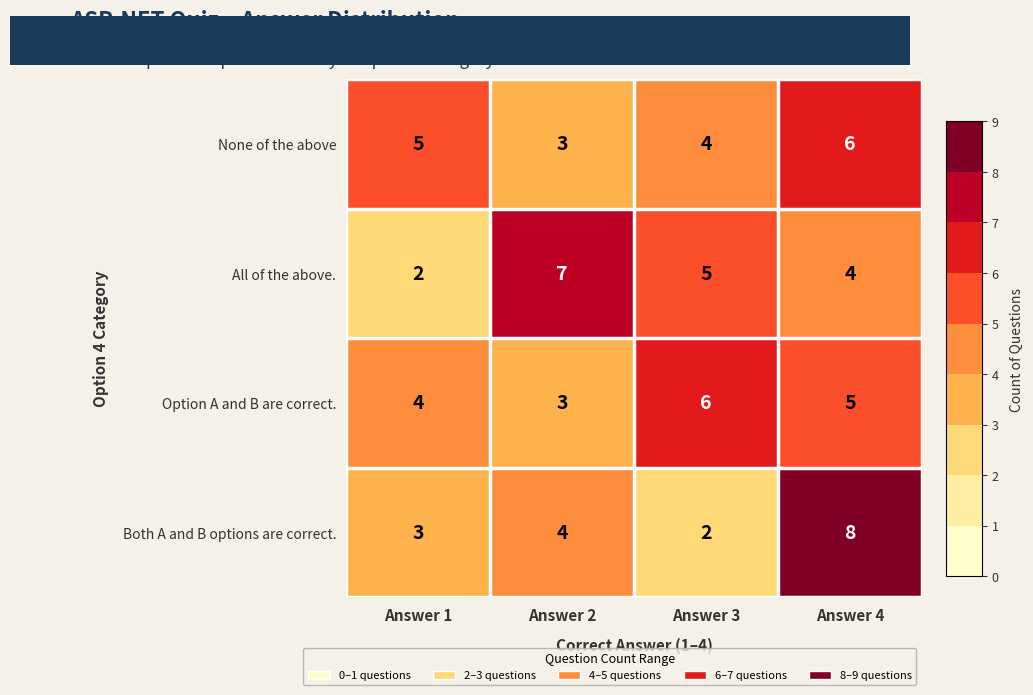

Is it true that Option A and B are correct. equals 5 at Answer 4?

True